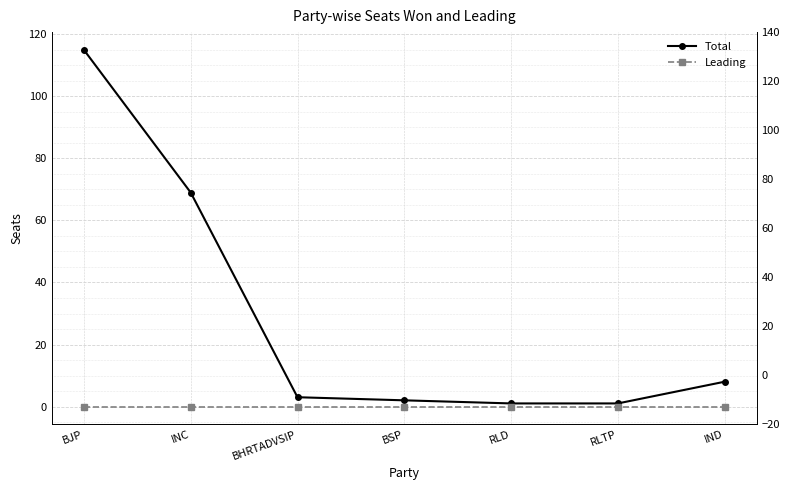

True or false: Leading and Total intersect in this chart.

False